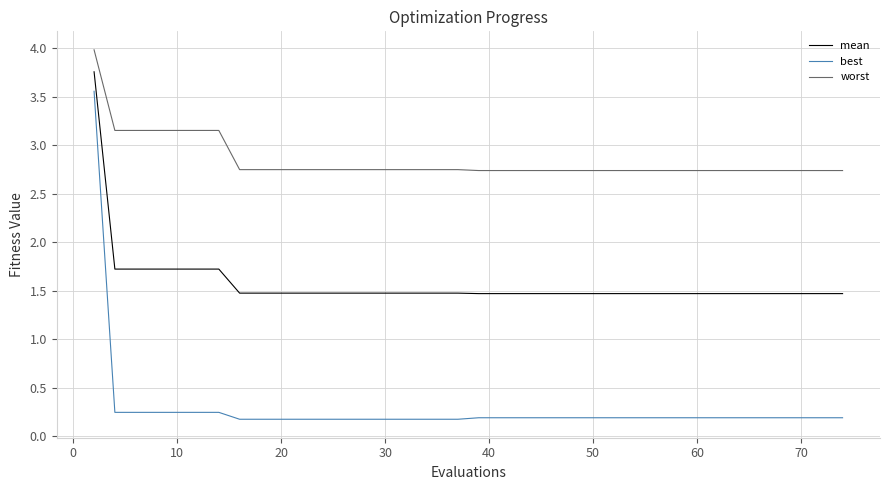

What is the maximum value shown in the chart?

4.0